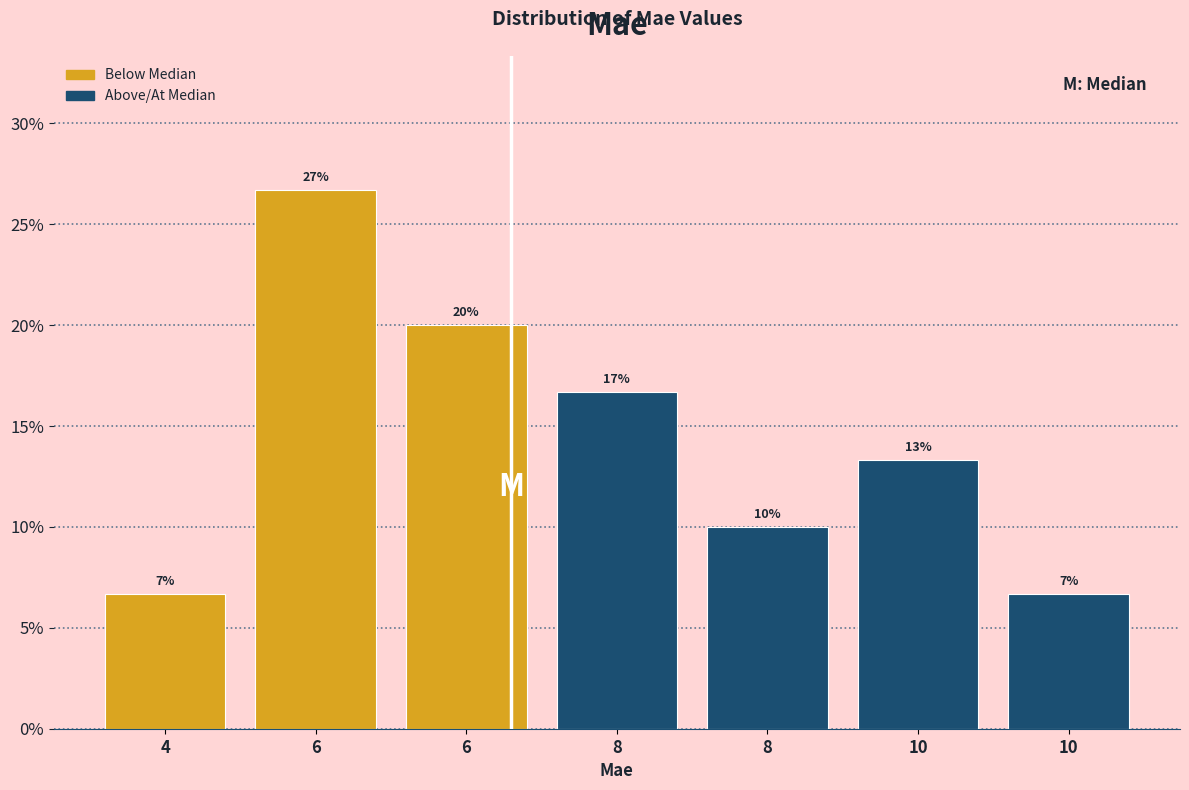

Does the chart contain any negative values?

No